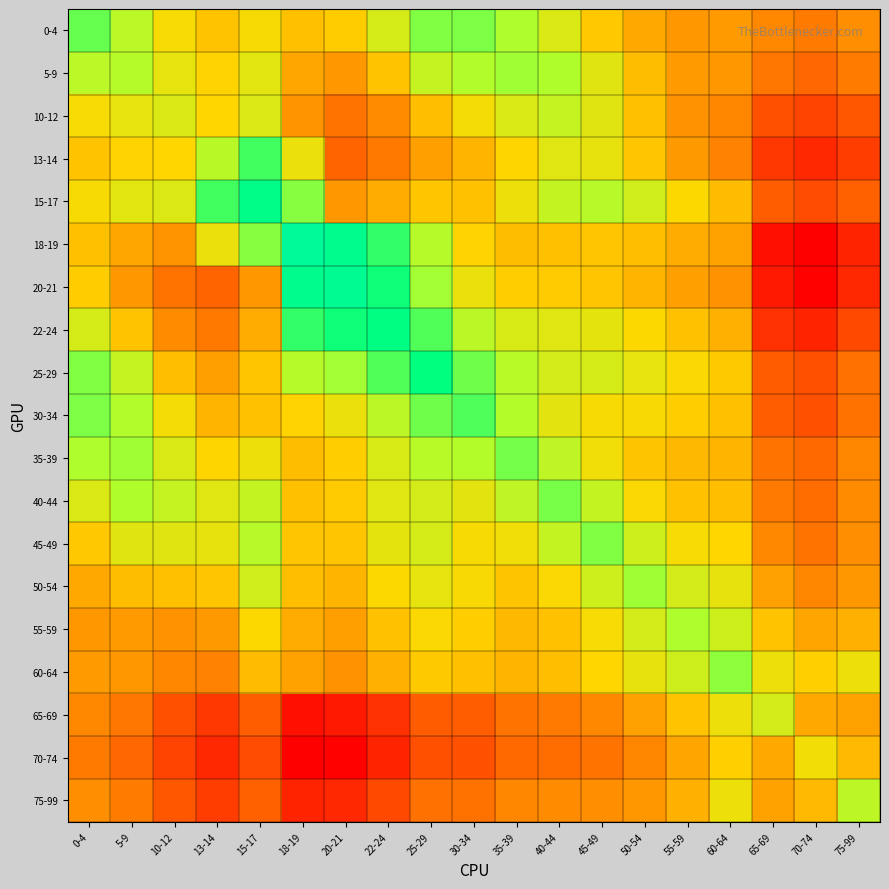

What is the greatest value displayed?

16.9